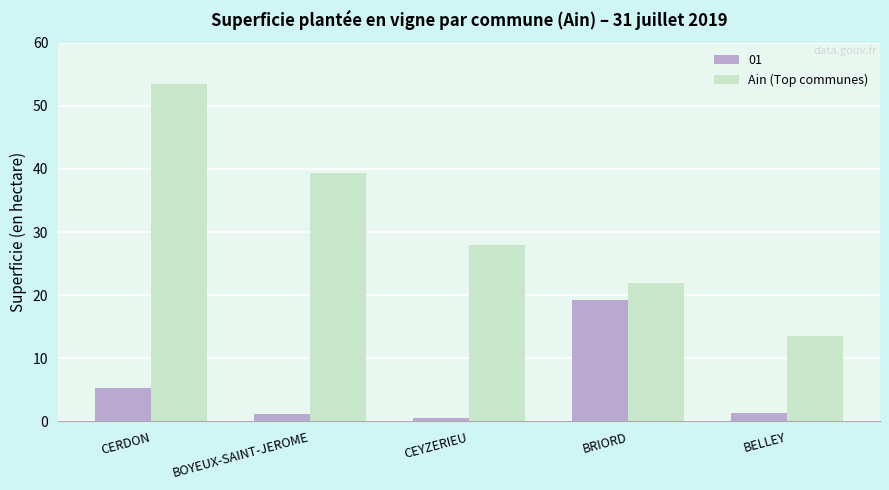

Rank the series at BRIORD from highest to lowest value.

Ain (Top communes), 01